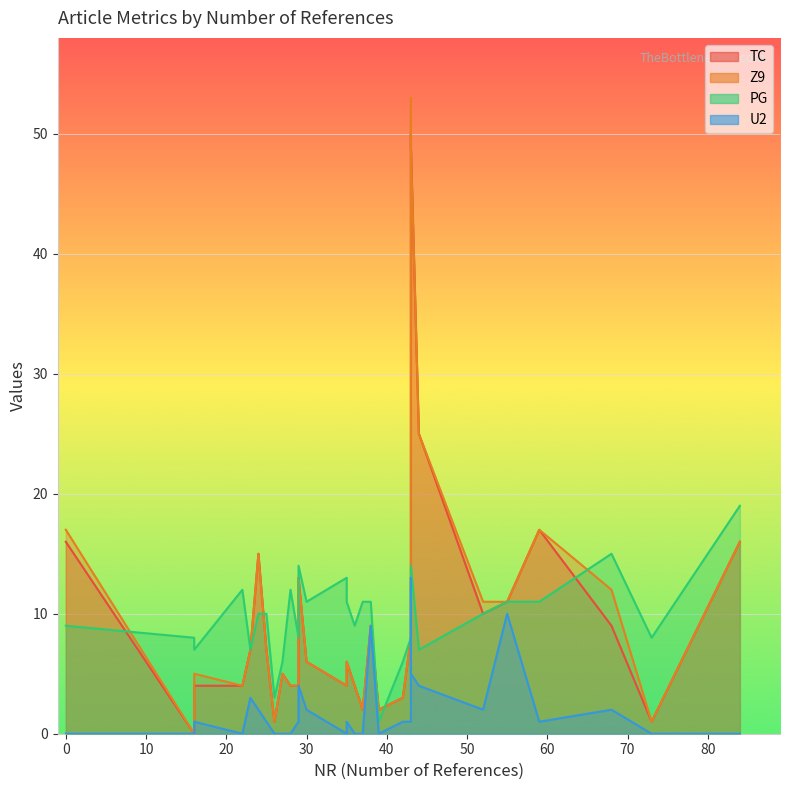

Is it true that U2 equals 1 at 24?

False